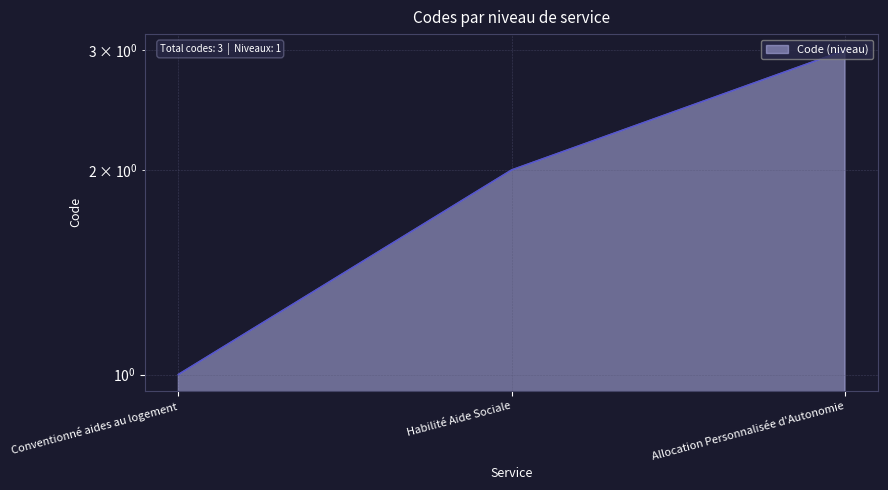

Count the values in the range 1 to 3.

3